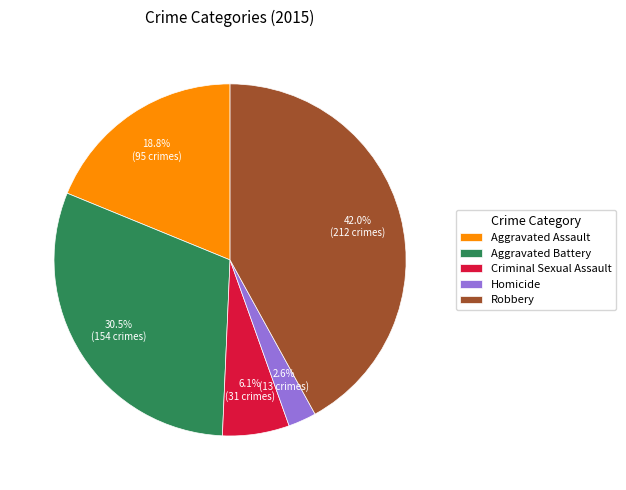

Approximately how many times larger is the value at Aggravated Assault compared to Robbery?

0.4